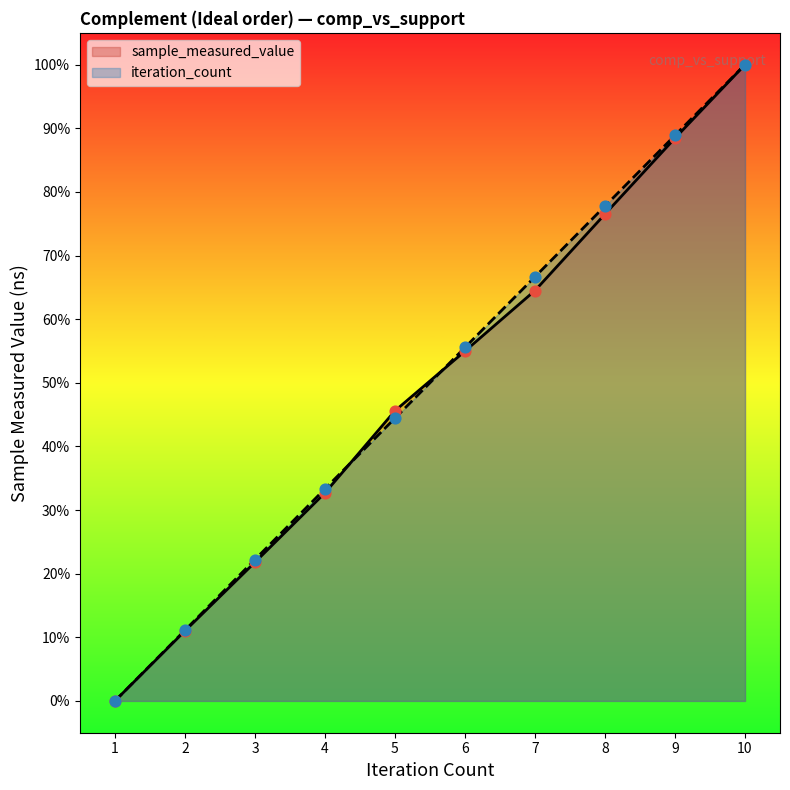

Which series contains the highest Y value?

sample_measured_value